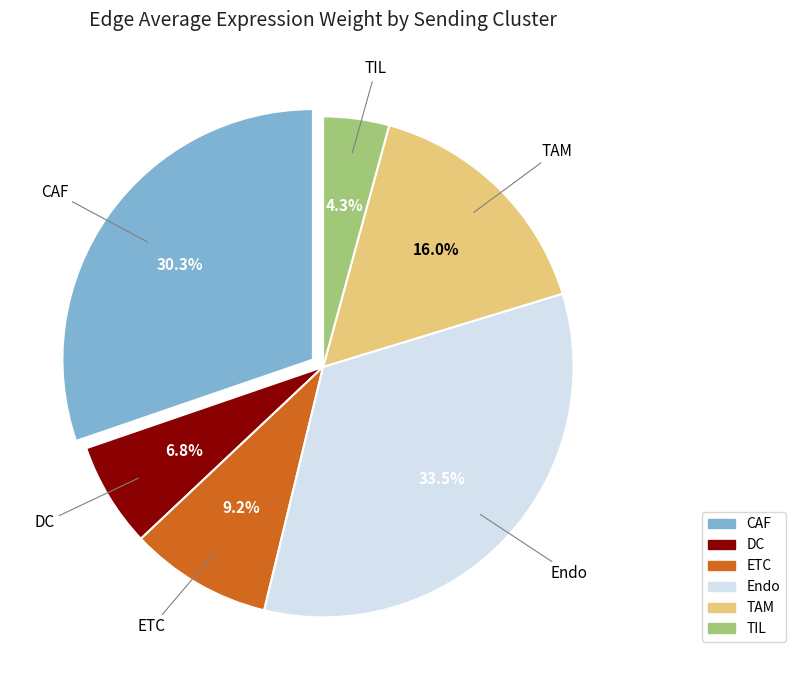

What is the smallest slice in the pie chart?

TIL